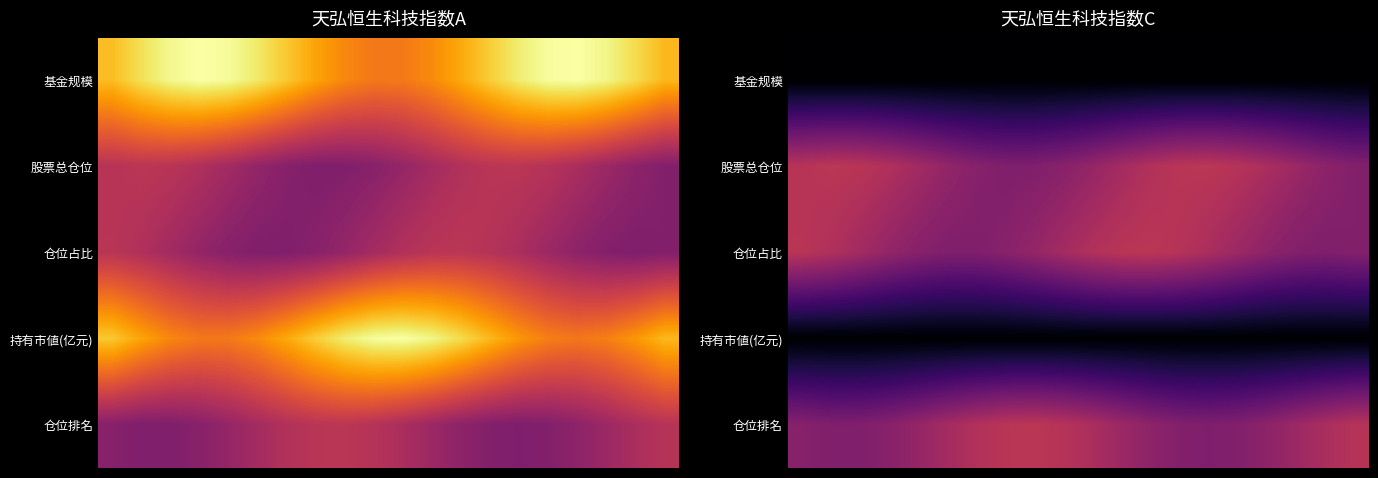

Rank the series by their maximum value, from lowest to highest.

基金规模, 持有市値(亿元), 仓位占比, 仓位排名, 股票总仓位